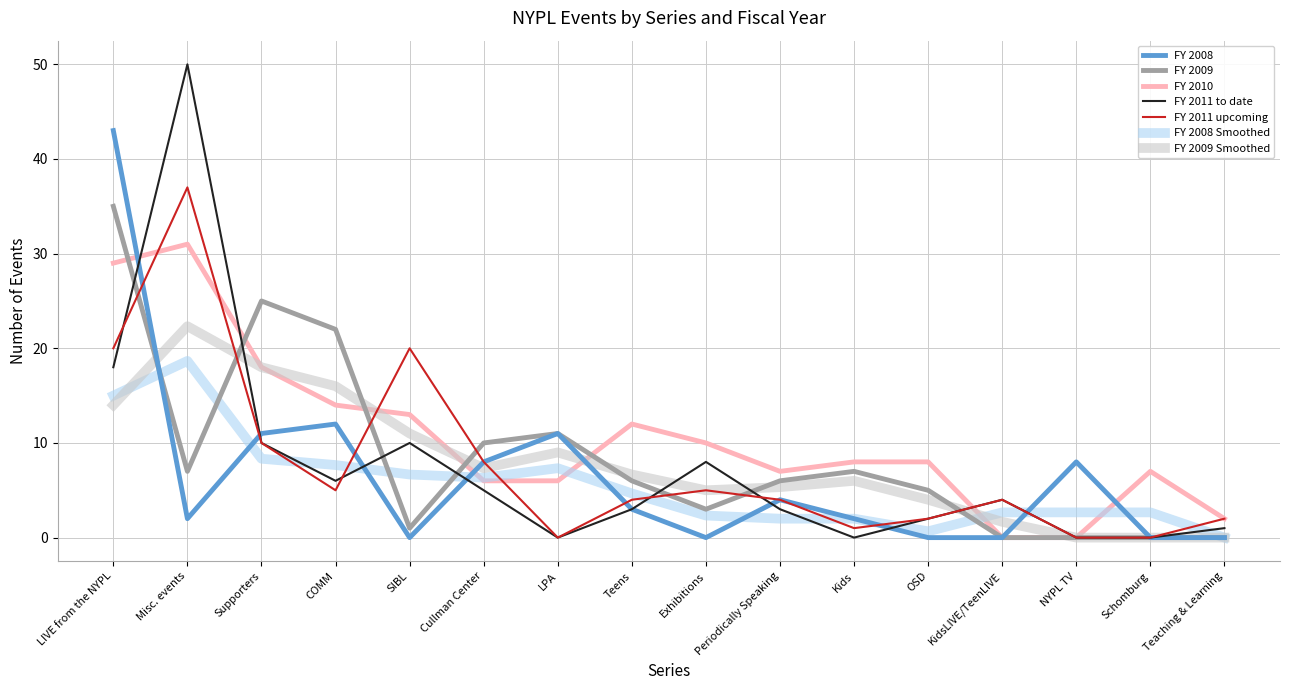

Between which two adjacent categories do FY 2011 upcoming and FY 2010 first intersect?

LIVE from the NYPL and Misc. events